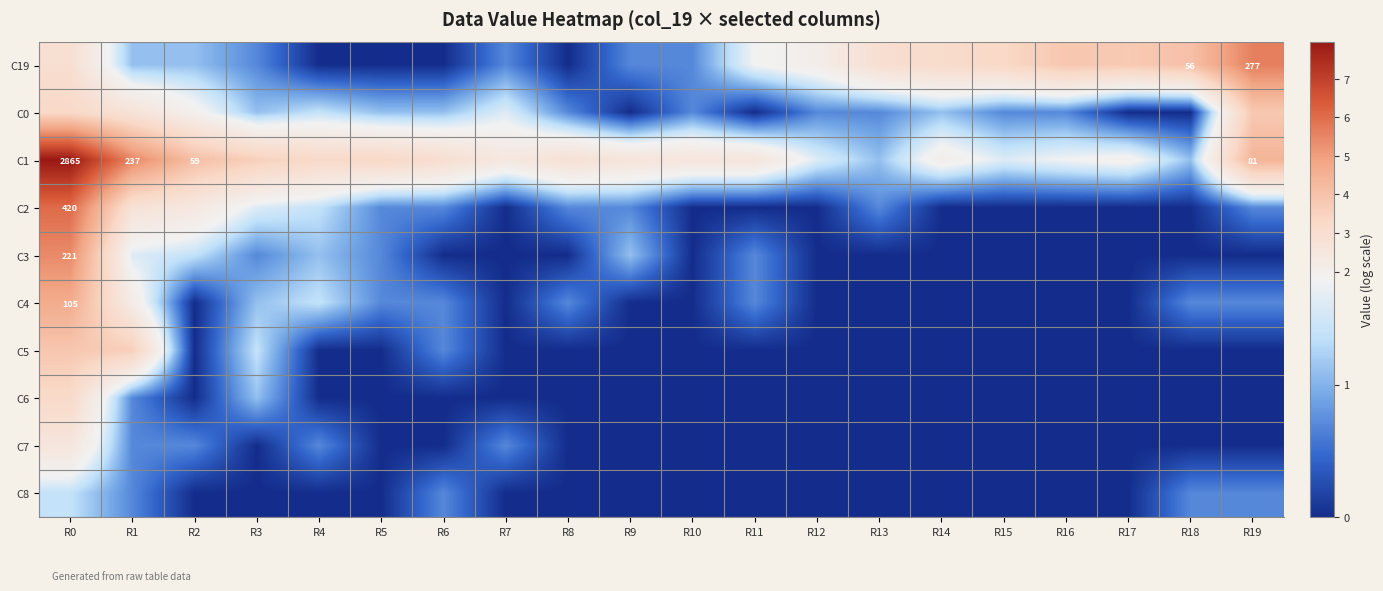

How many values in C4 are above zero?

10